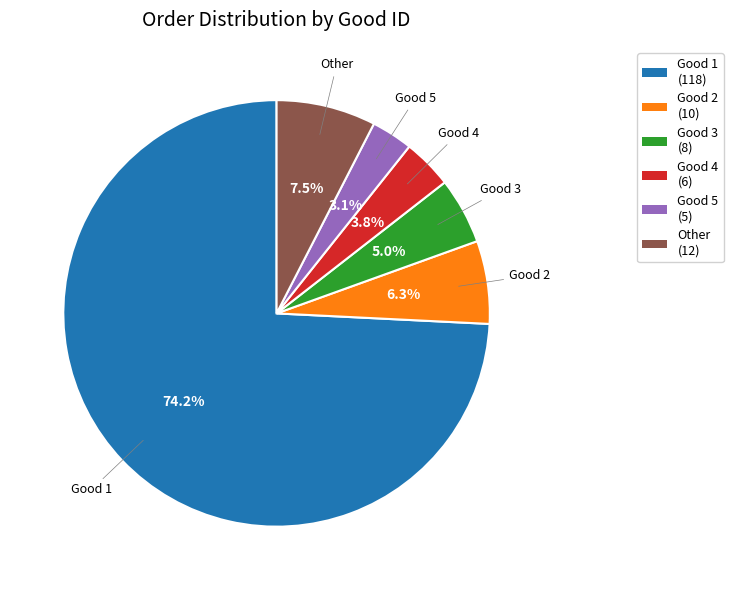

To the nearest percent, what is the average slice percentage?

17%